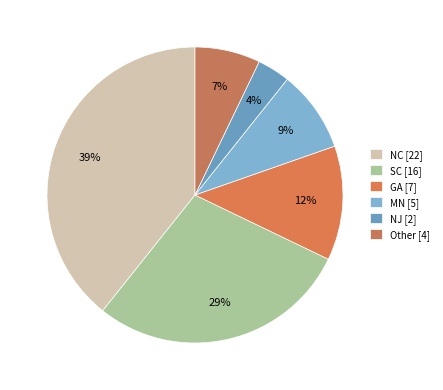

To the nearest percent, what is the combined percentage of Other and NJ?

11%